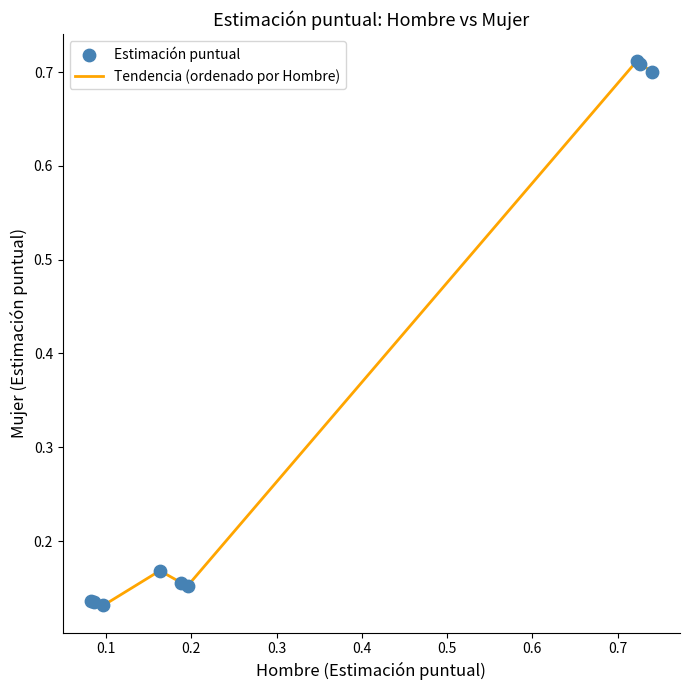

What is the difference between the maximum and minimum values?

0.6